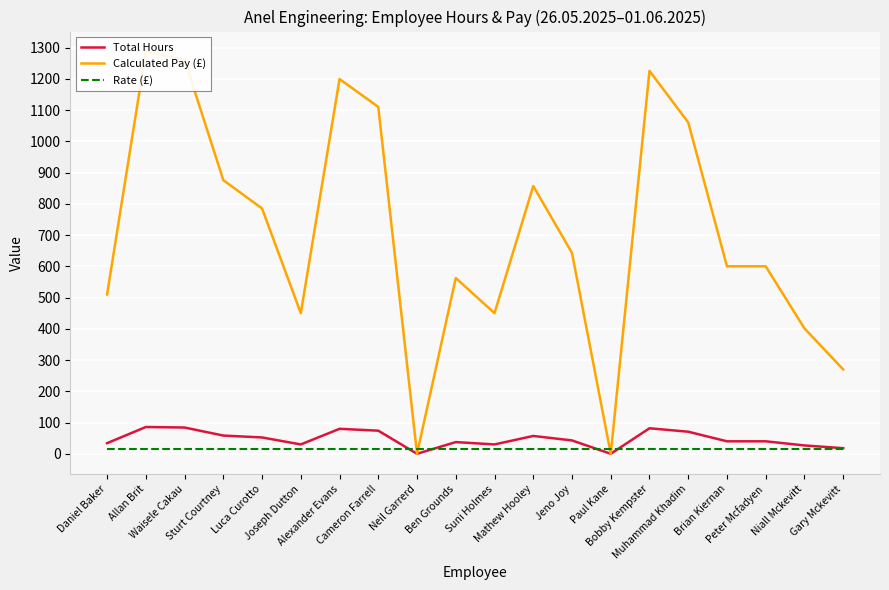

True or false: Rate (£) has a value of 9.4 at Brian Kiernan.

False